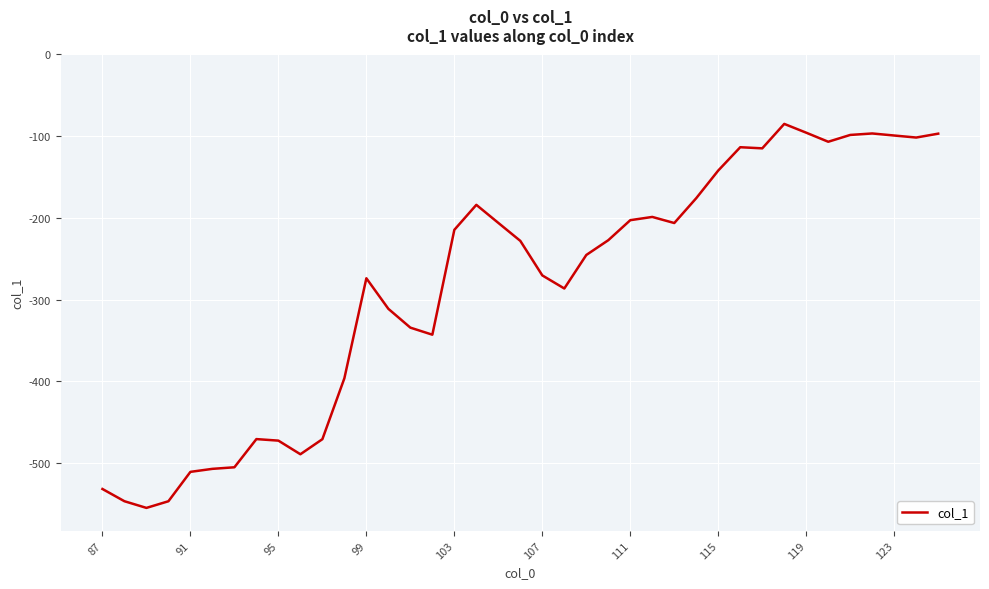

What is the difference between the maximum and minimum values?

469.7